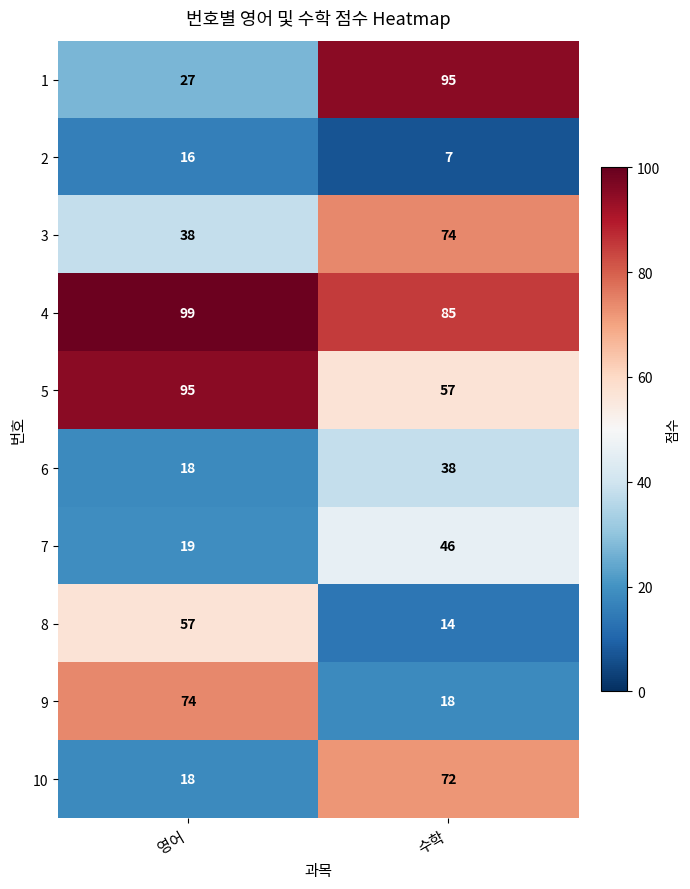

Is it true that 3 equals 74 at 수학?

True